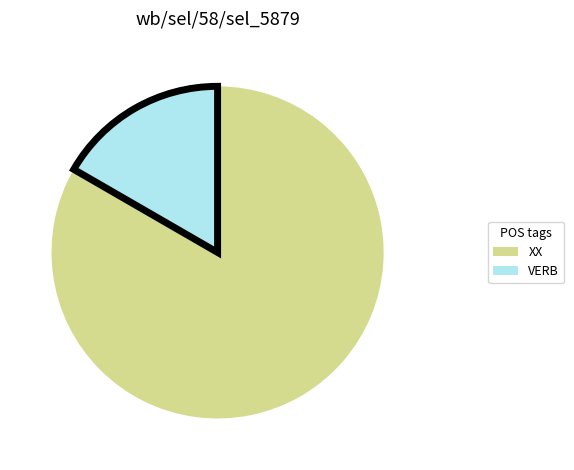

Which slice is the largest?

XX